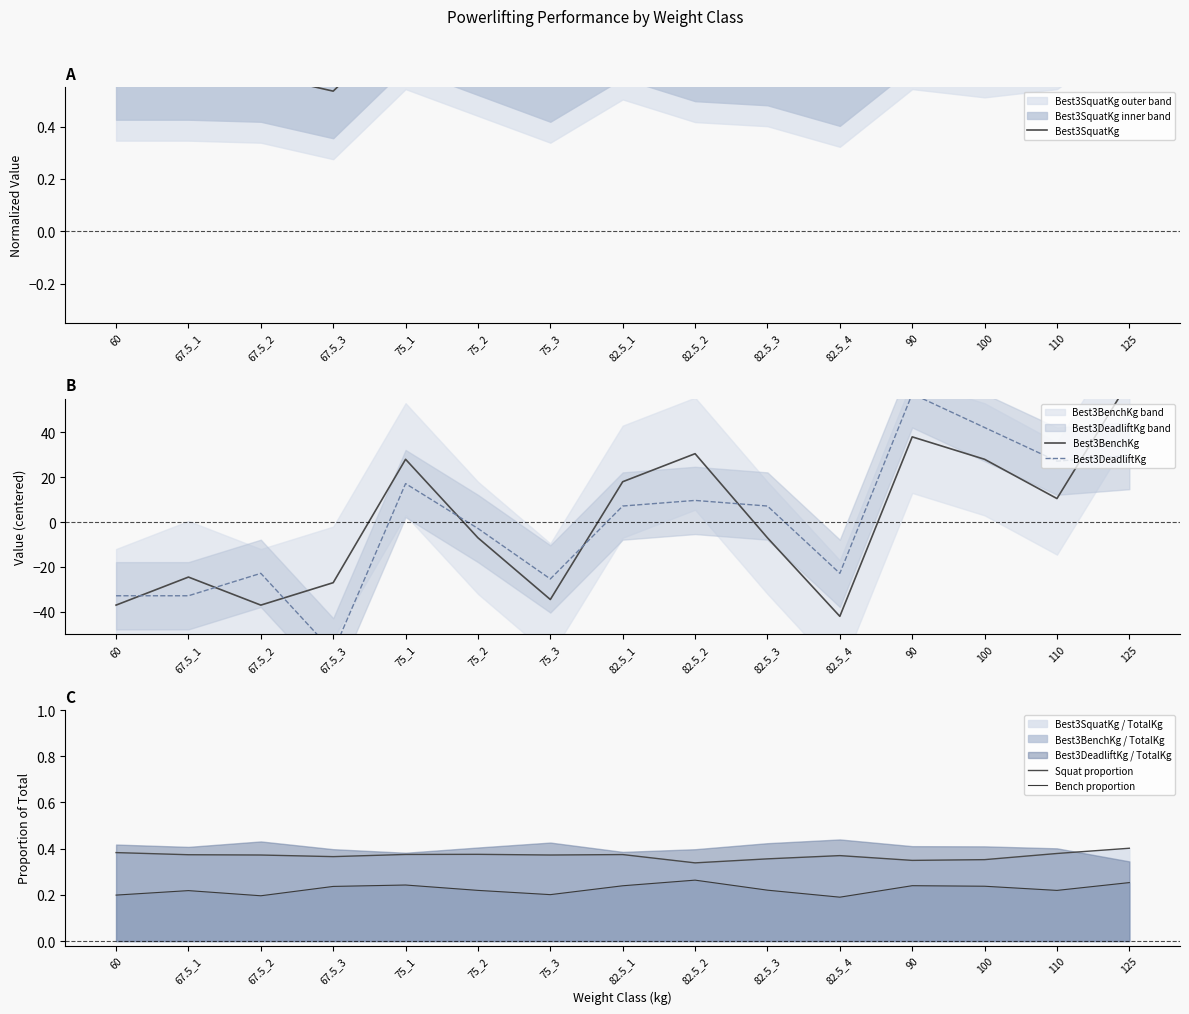

True or false: Best3SquatKg has a value of 0.6 at 67.5_1.

True